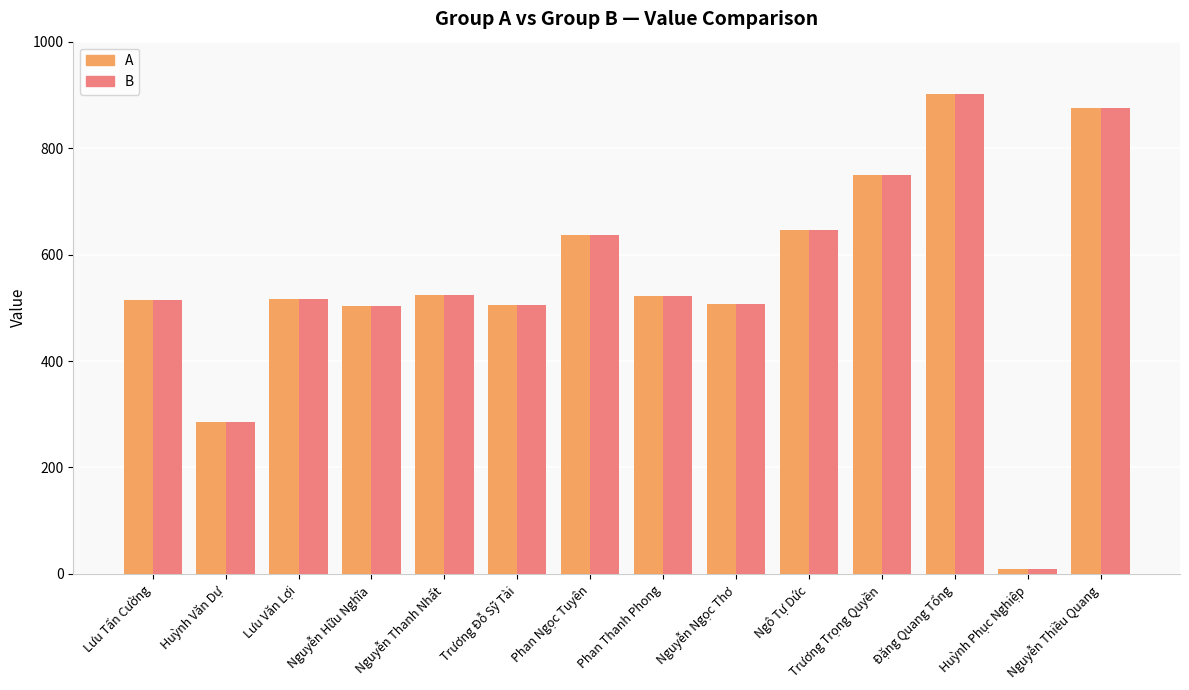

Where does the B series first go above 522?

Nguyễn Thanh Nhất